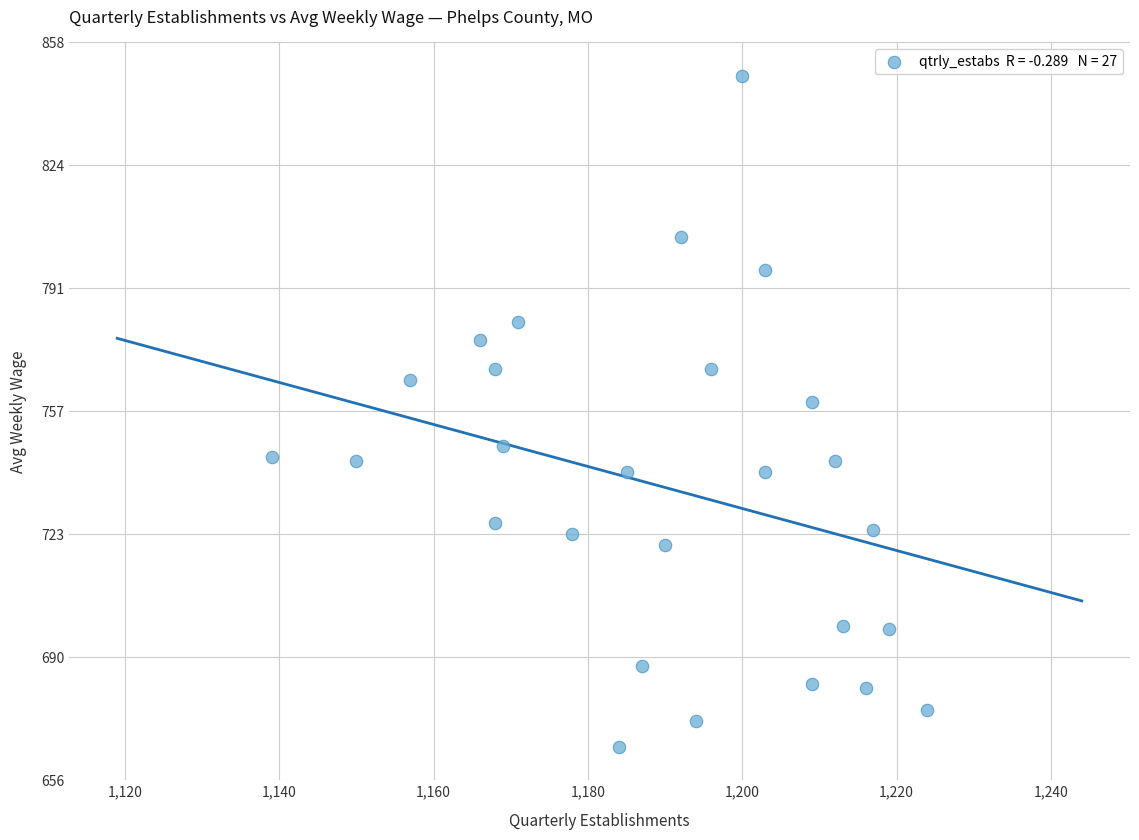

What Y value in the scatter plot is closest to 757?

760